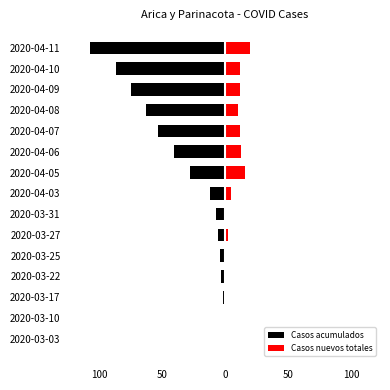

How many values in the Casos acumulados series exceed -12?

7